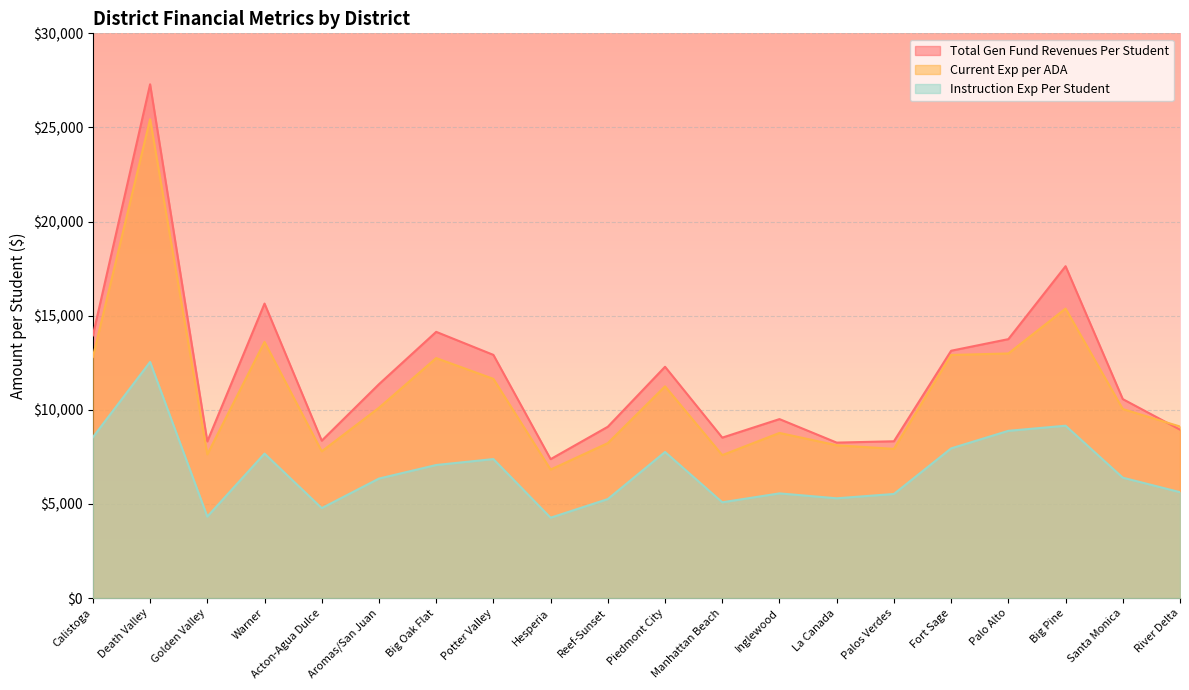

What position from the left is Death Valley?

2